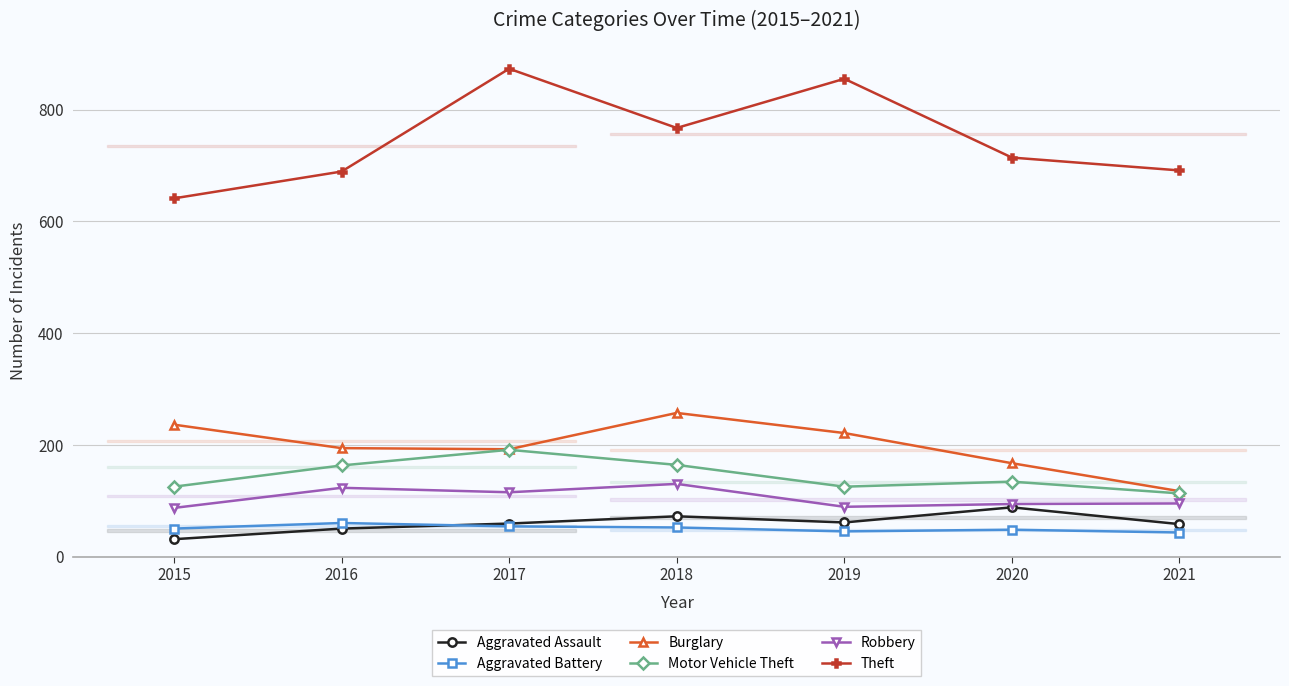

Is it true that Theft equals 689 at 2016?

True